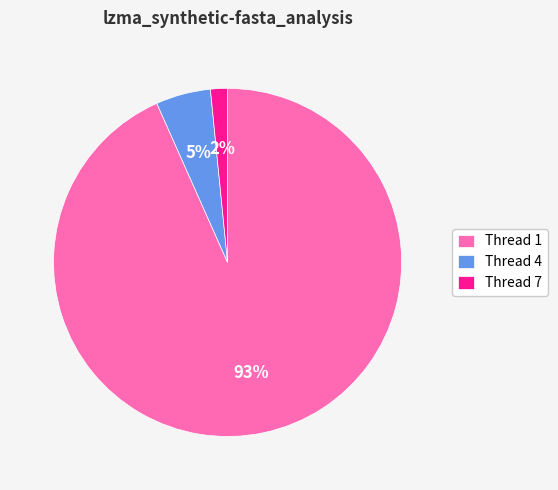

Which has a higher value, Thread 7 or Thread 4?

Thread 4